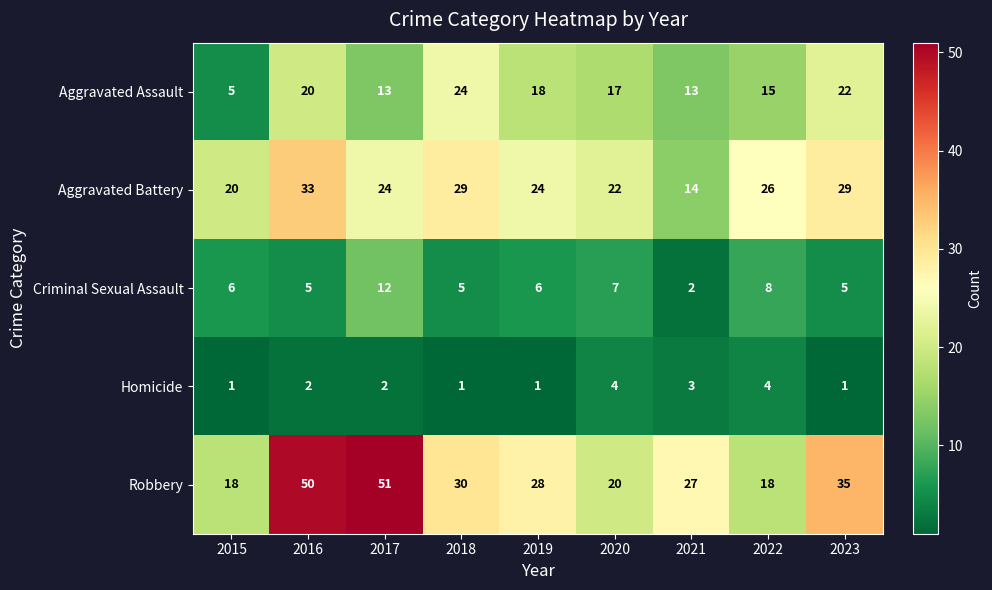

Count the Homicide values in the range 1 to 3.

7